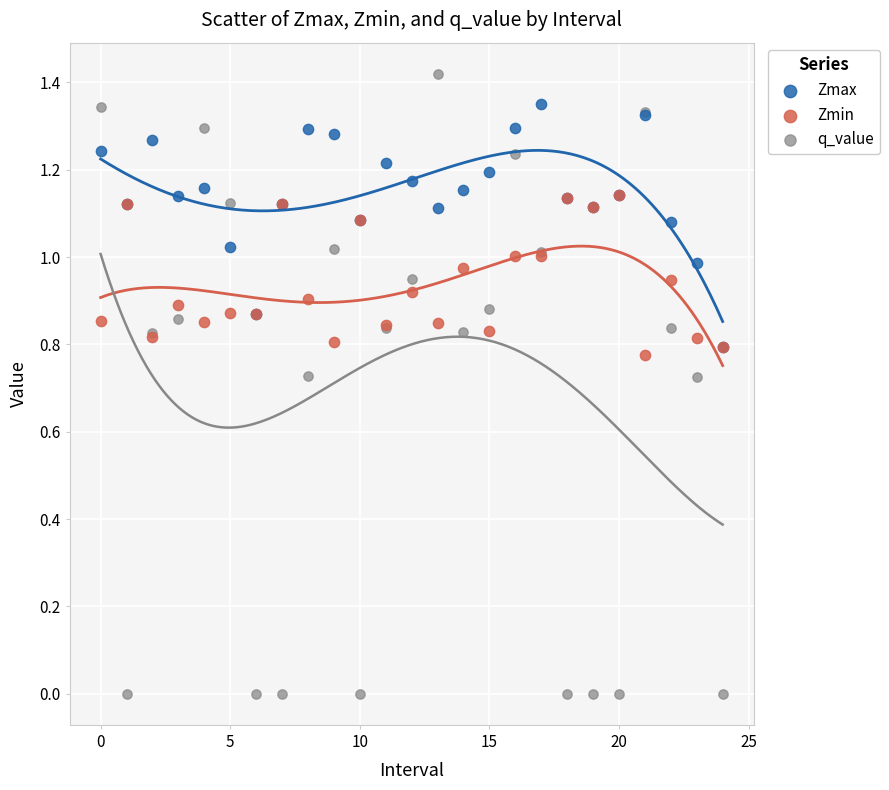

What are all the series names shown in the legend?

Zmax, Zmin, q_value